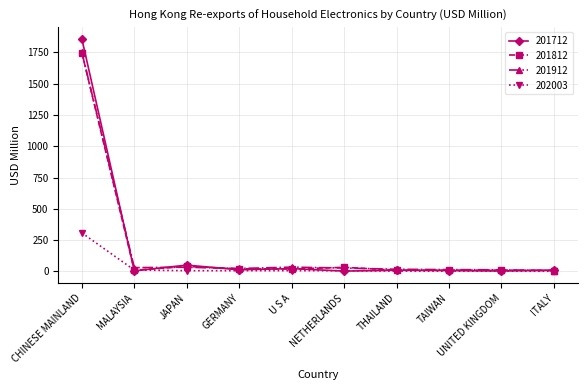

How many lines are shown in the chart?

4